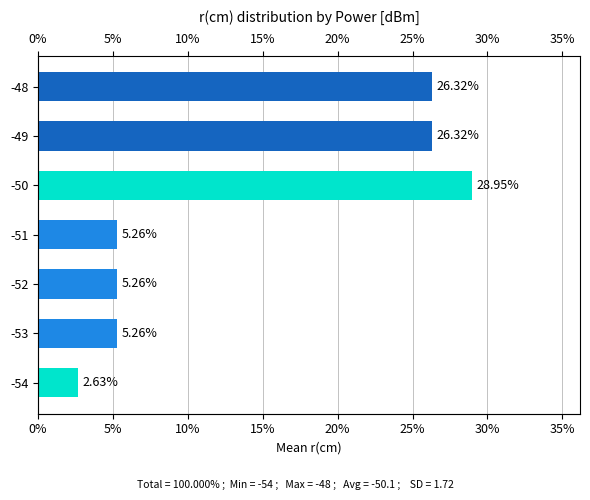

The value at -52 is 9.5. True or false?

False